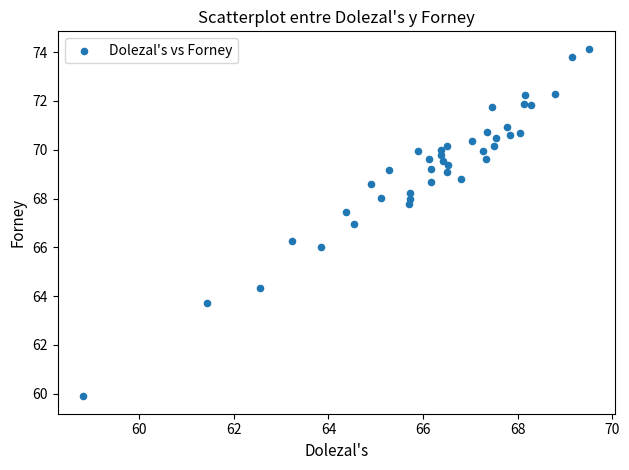

What is the range of Y values (max minus min)?

14.3